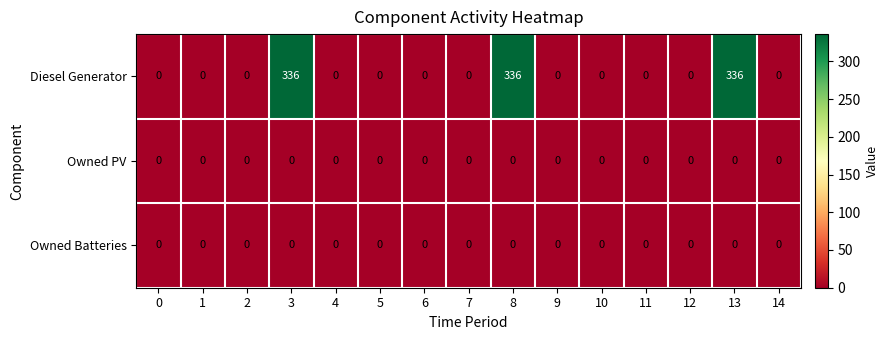

What is the greatest value displayed?

336